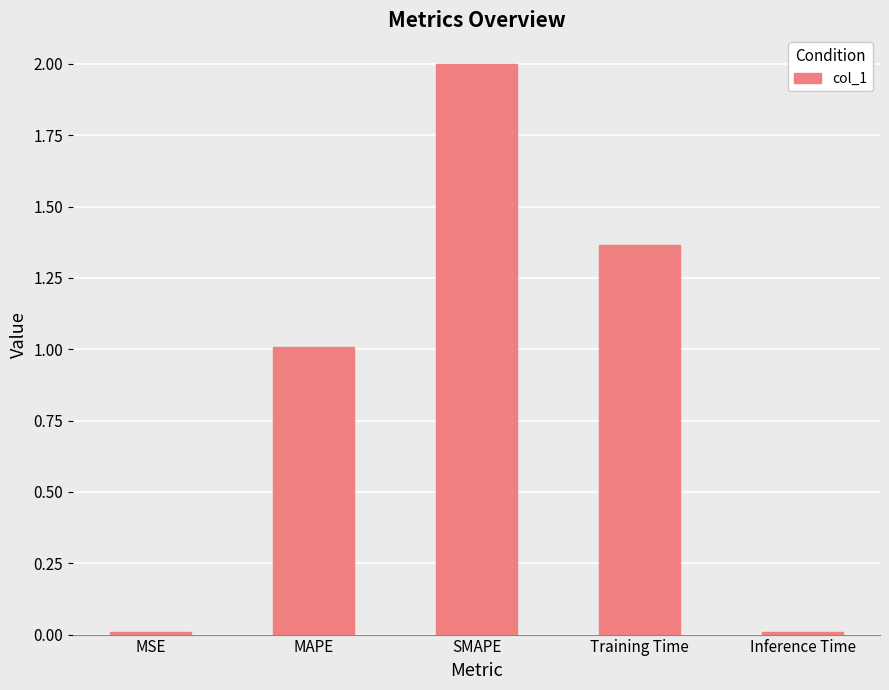

What is the difference between the values at Inference Time and MAPE?

1.0